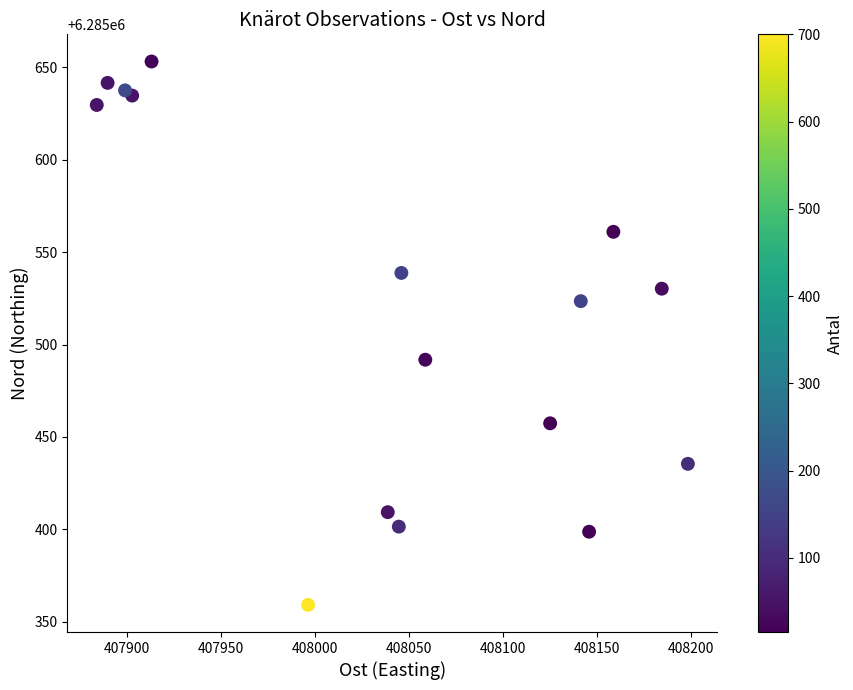

What is the range of Y values (max minus min)?

293.9